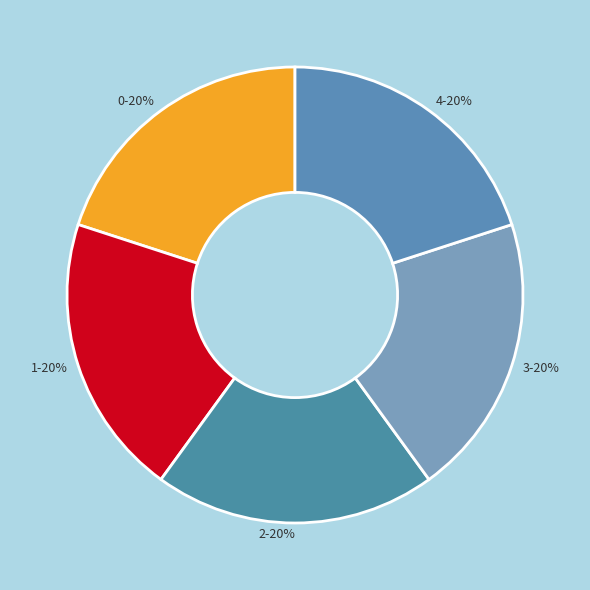

Does any single category account for the majority?

No